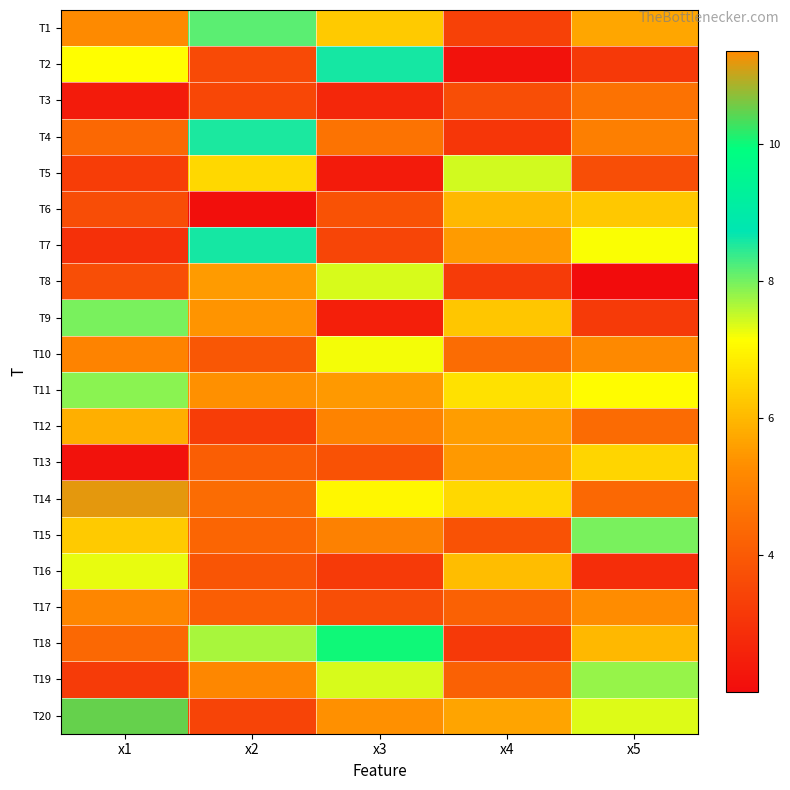

How many categories are shown in the chart?

5